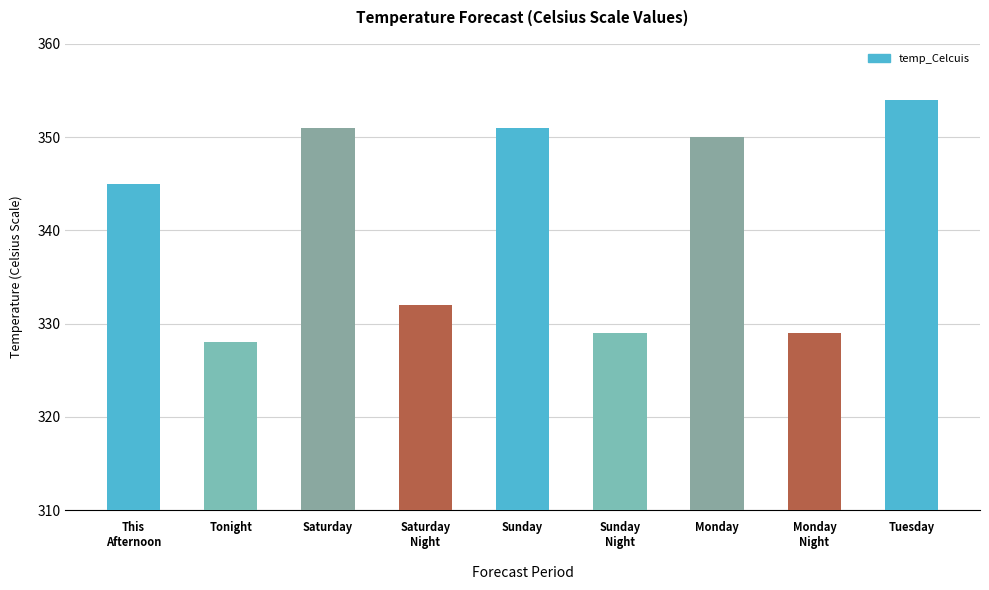

Is it true that the value at Tonight is 328?

True